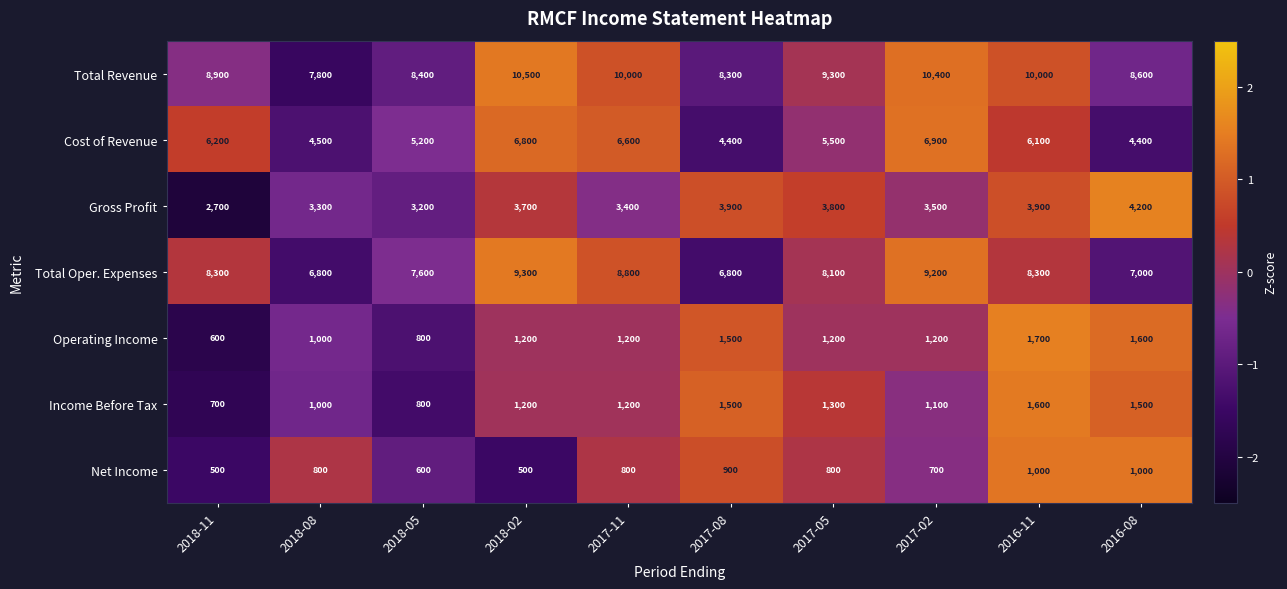

The Income Before Tax series shows 355 at 2017-11. True or false?

False